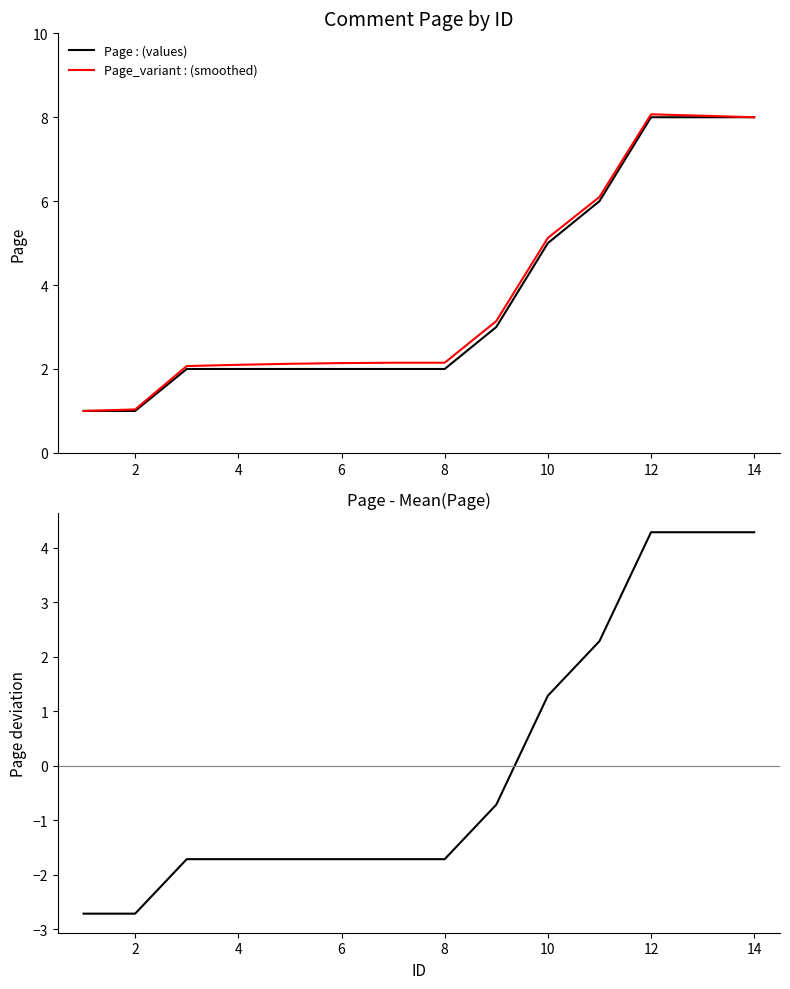

What is the value of the Page - mean(Page) point at the 5th from the left?

-1.7